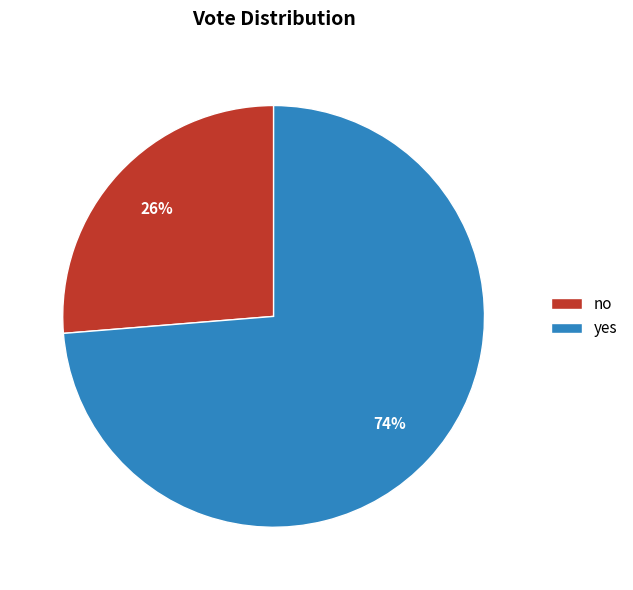

What is the ratio of the value at yes to the value at no?

2.8